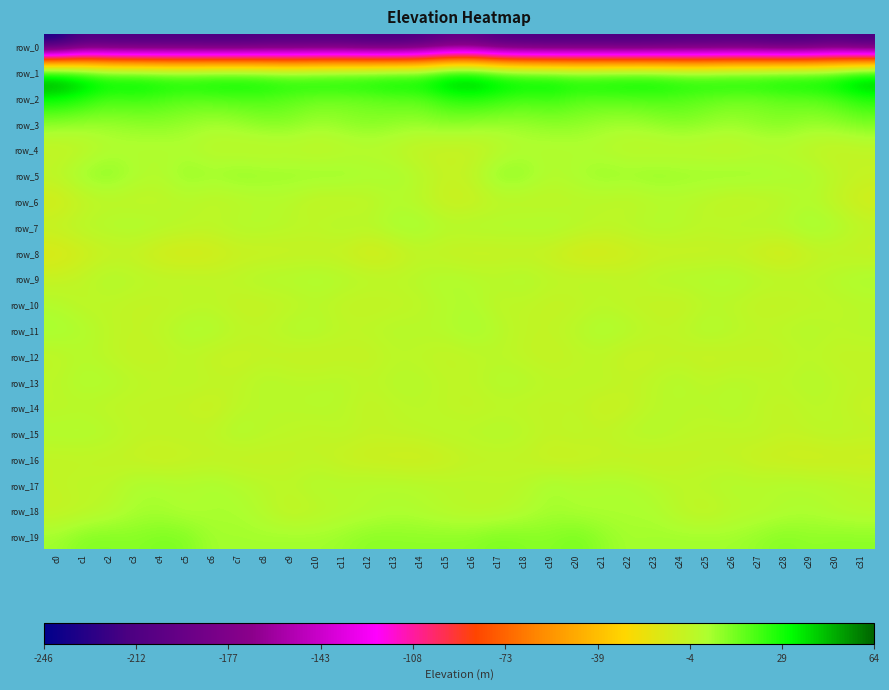

Which series has the widest spread of values?

row_0